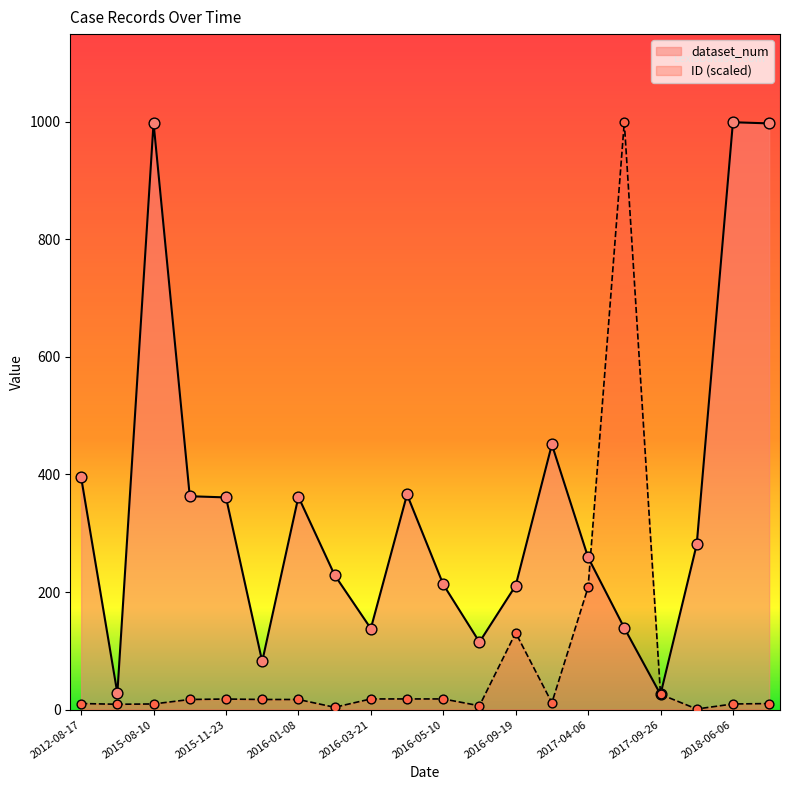

List the series in order of their overall mean, lowest first.

ID (scaled), dataset_num